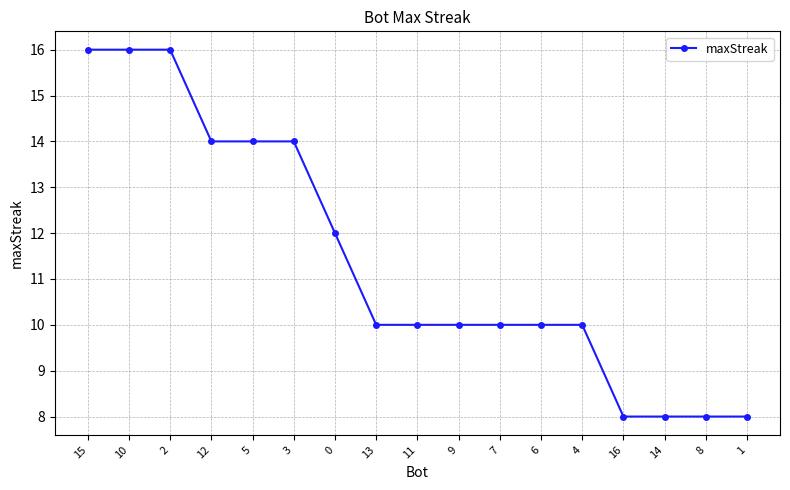

Reading left to right, extract all data points from this chart.

15=16	10=16	2=16	12=14	5=14	3=14	0=12	13=10	11=10	9=10	7=10	6=10	4=10	16=8	14=8	8=8	1=8